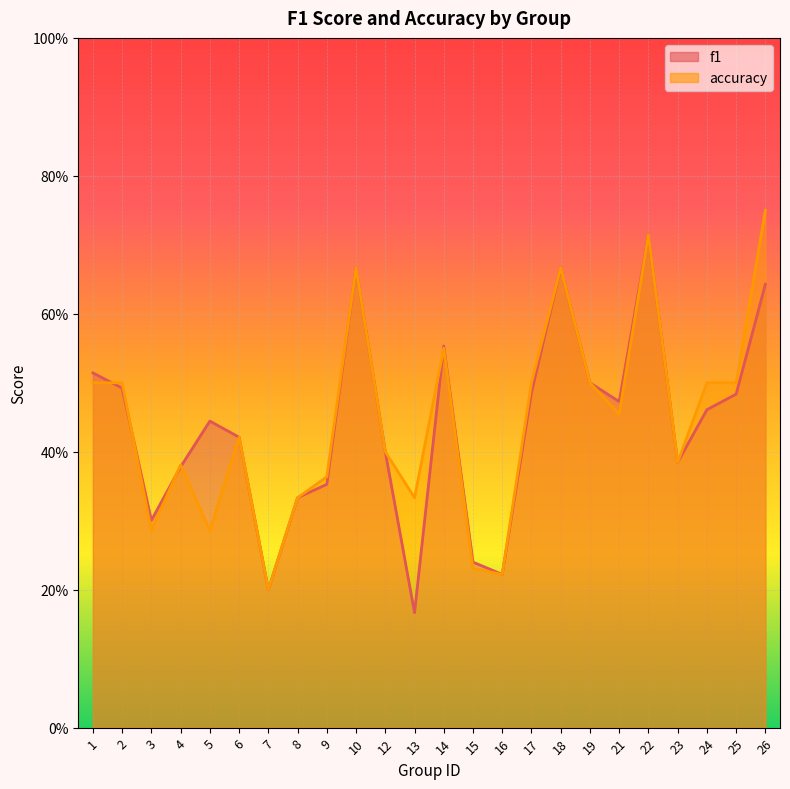

Where is f1 nearest to the value 0?

13